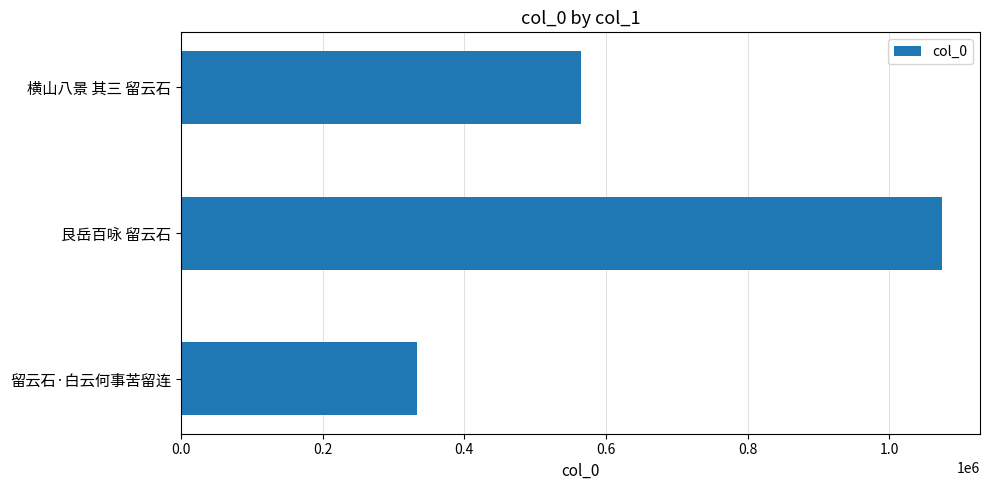

How many distinct data groups are displayed?

1